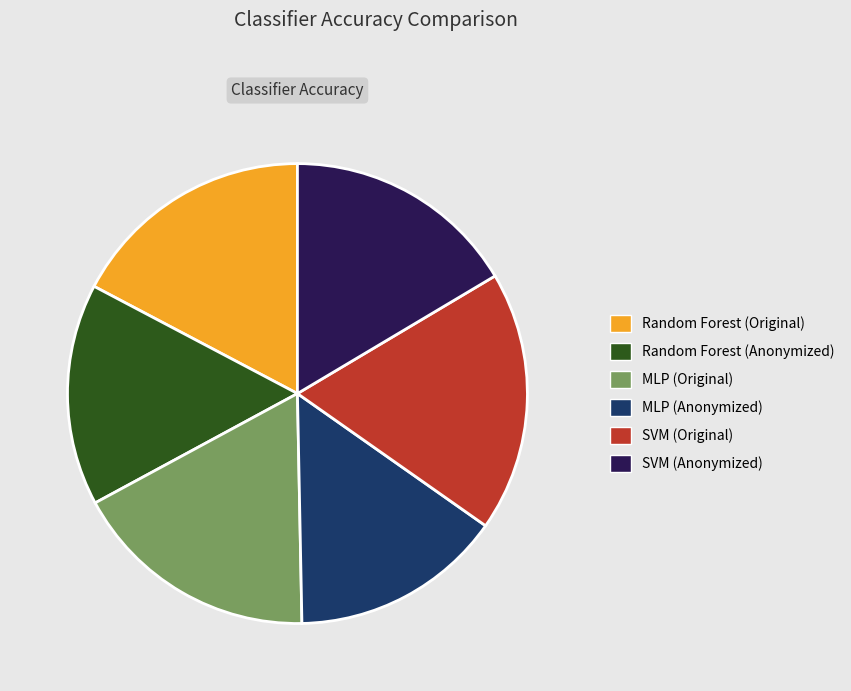

Is there any slice that represents more than half of the pie?

No